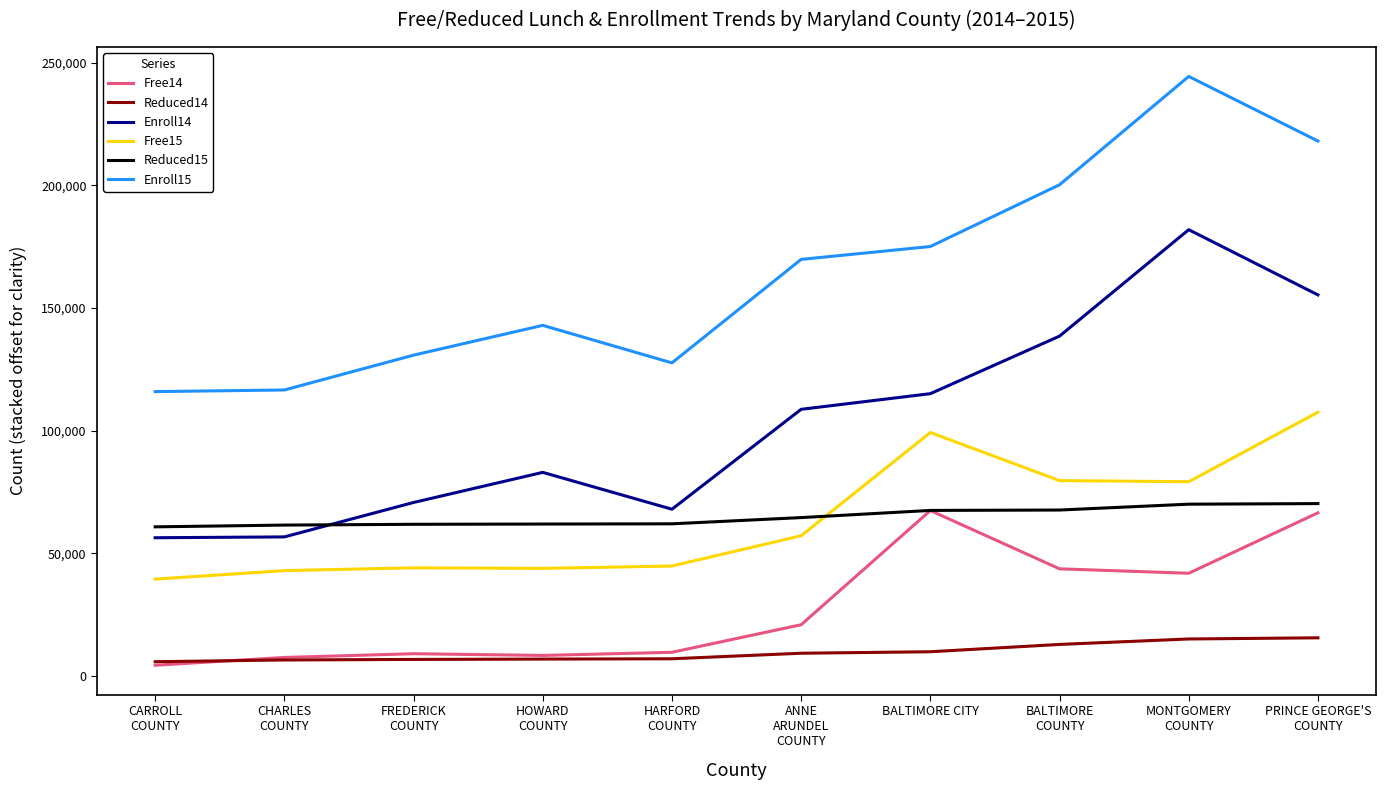

Between CHARLES
COUNTY and MONTGOMERY
COUNTY, which series saw the biggest shift?

Enroll15